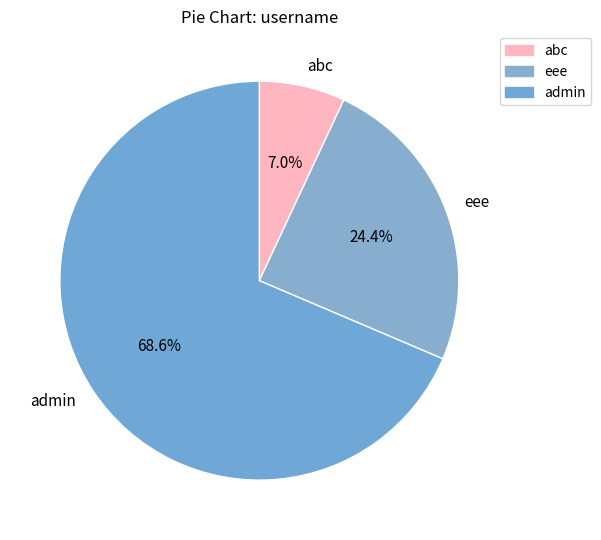

To the nearest percent, what portion does eee represent?

24%